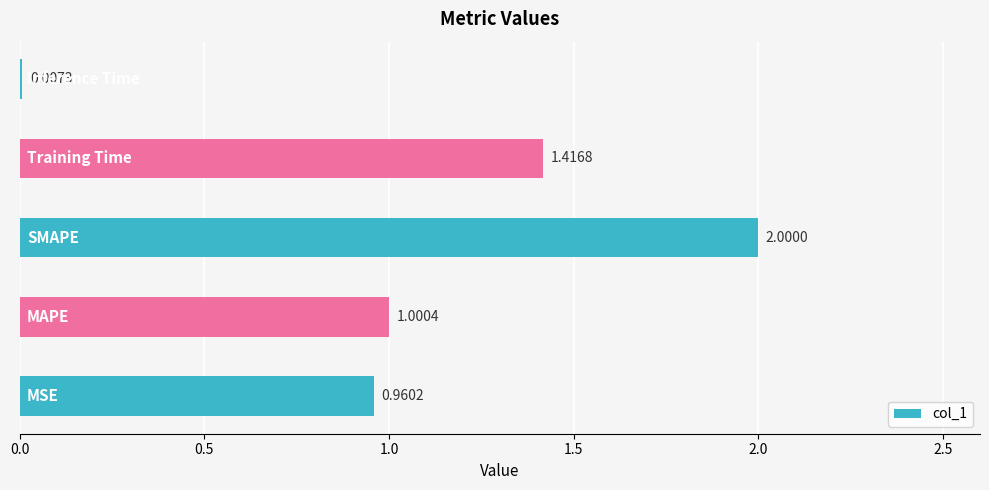

What is the difference between the second highest and minimum values?

1.4